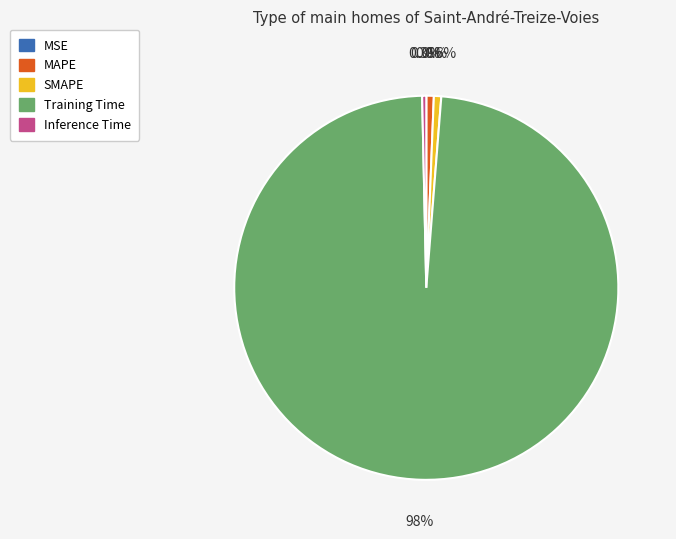

What portion of the pie excludes Inference Time?

99.7%